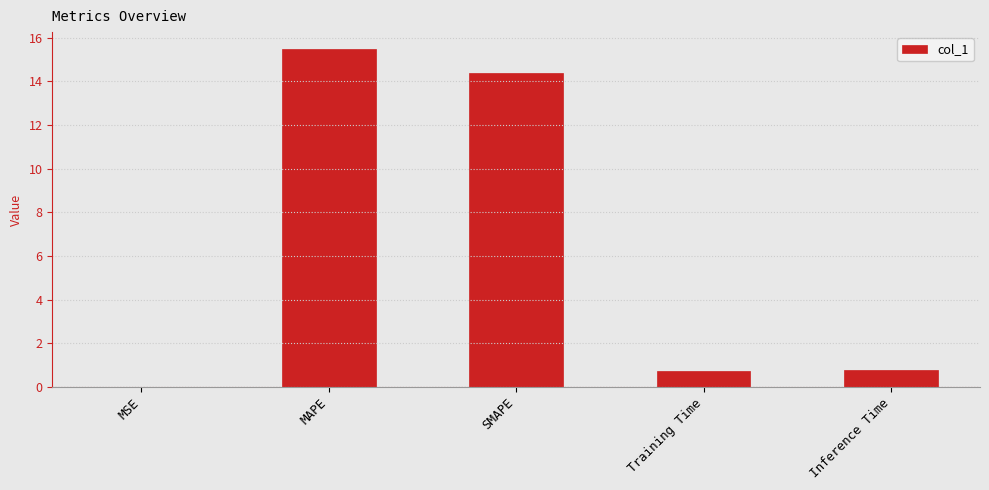

What is the sum of the values at Inference Time and Training Time?

1.5